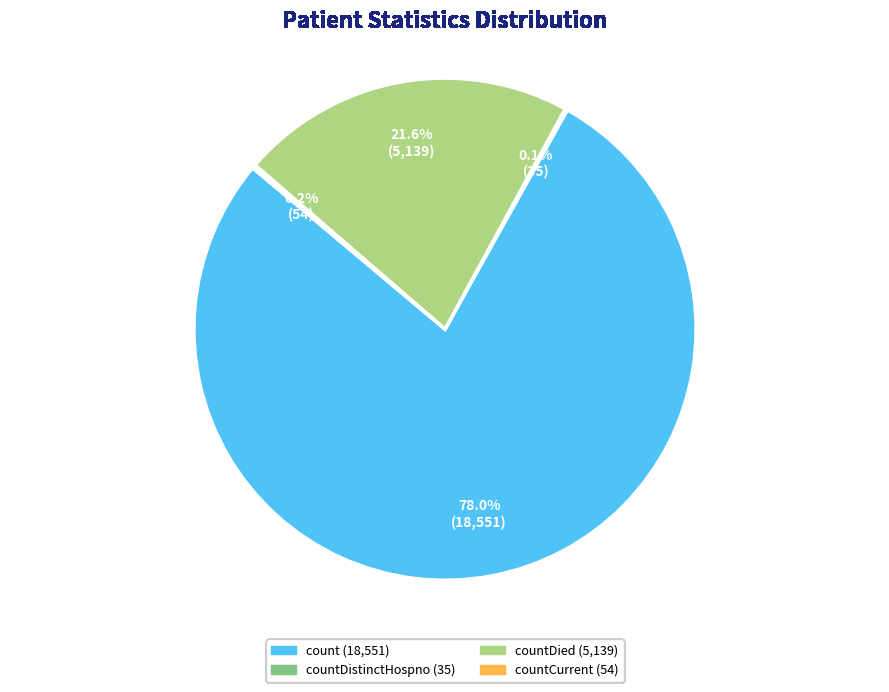

Is there a majority slice in this chart?

Yes